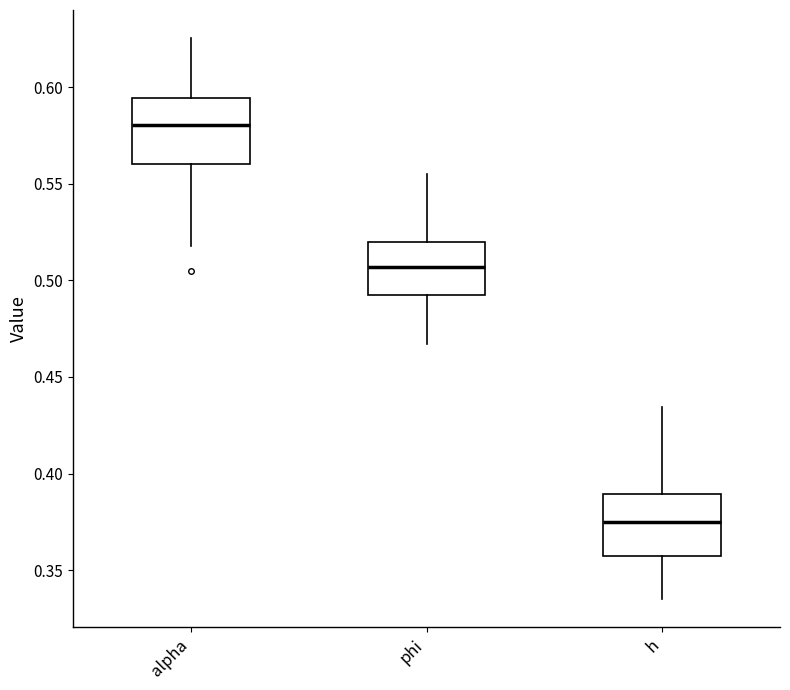

Reading left to right, read every box against the y-axis: the position of its median line, the range the box covers, and the ends of its whiskers. The values are not printed on the chart, so give them approximately, as read against the axis.

alpha: median 0.580, box 0.560 to 0.595, whiskers 0.520 to 0.625
phi: median 0.505, box 0.490 to 0.520, whiskers 0.465 to 0.555
h: median 0.375, box 0.355 to 0.390, whiskers 0.335 to 0.435